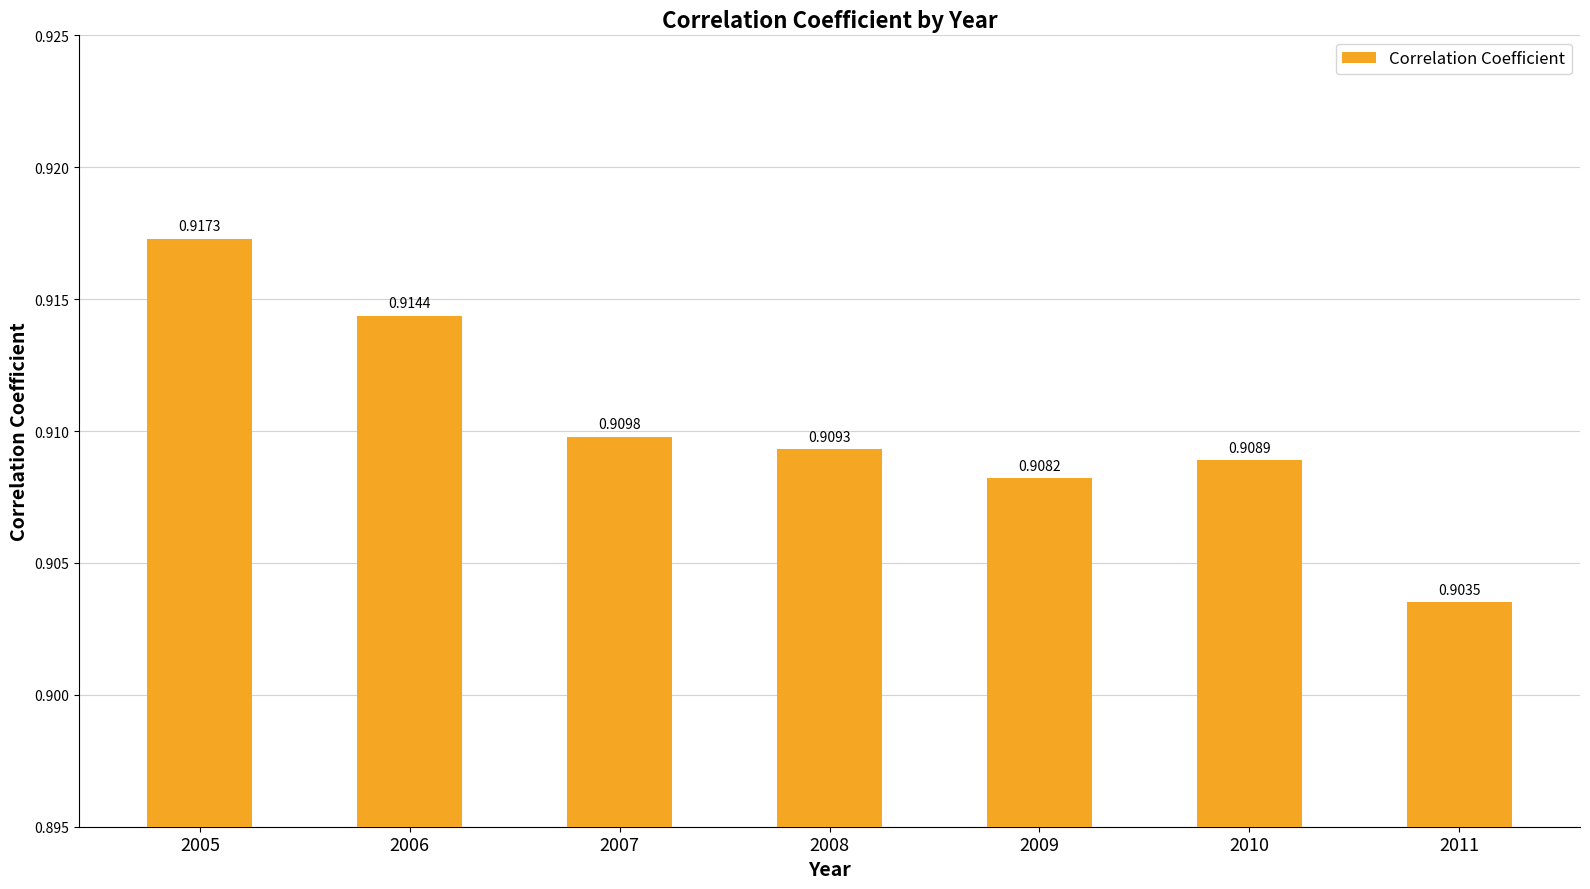

Rank the categories by value from lowest to highest.

2011, 2009, 2010, 2008, 2007, 2006, 2005